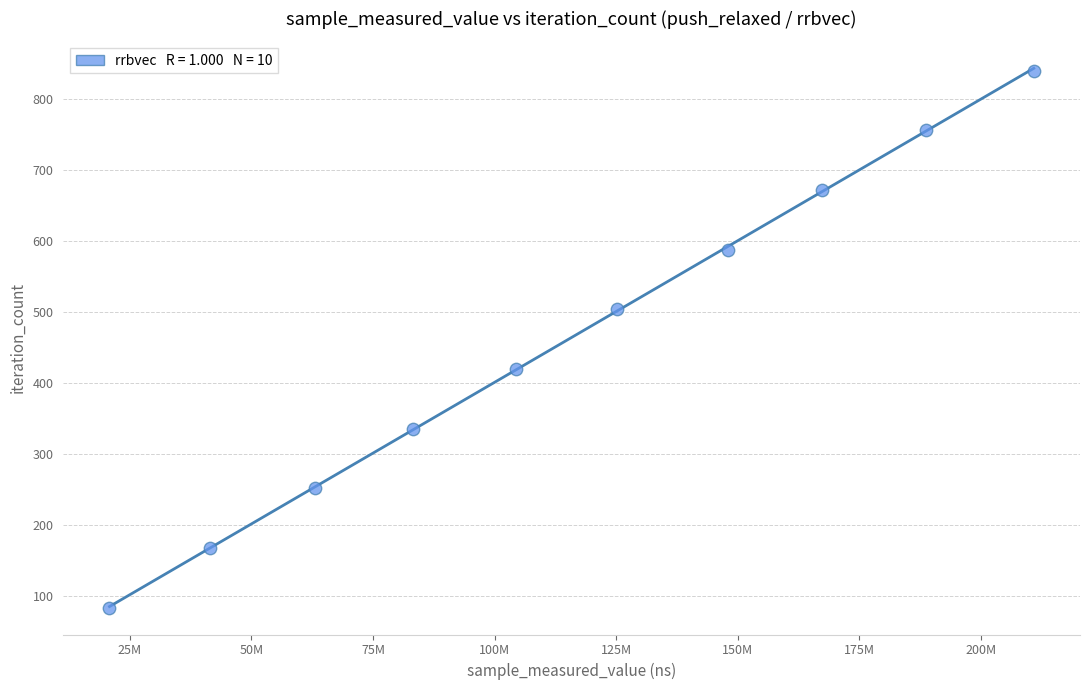

What is the range of Y values (max minus min)?

756